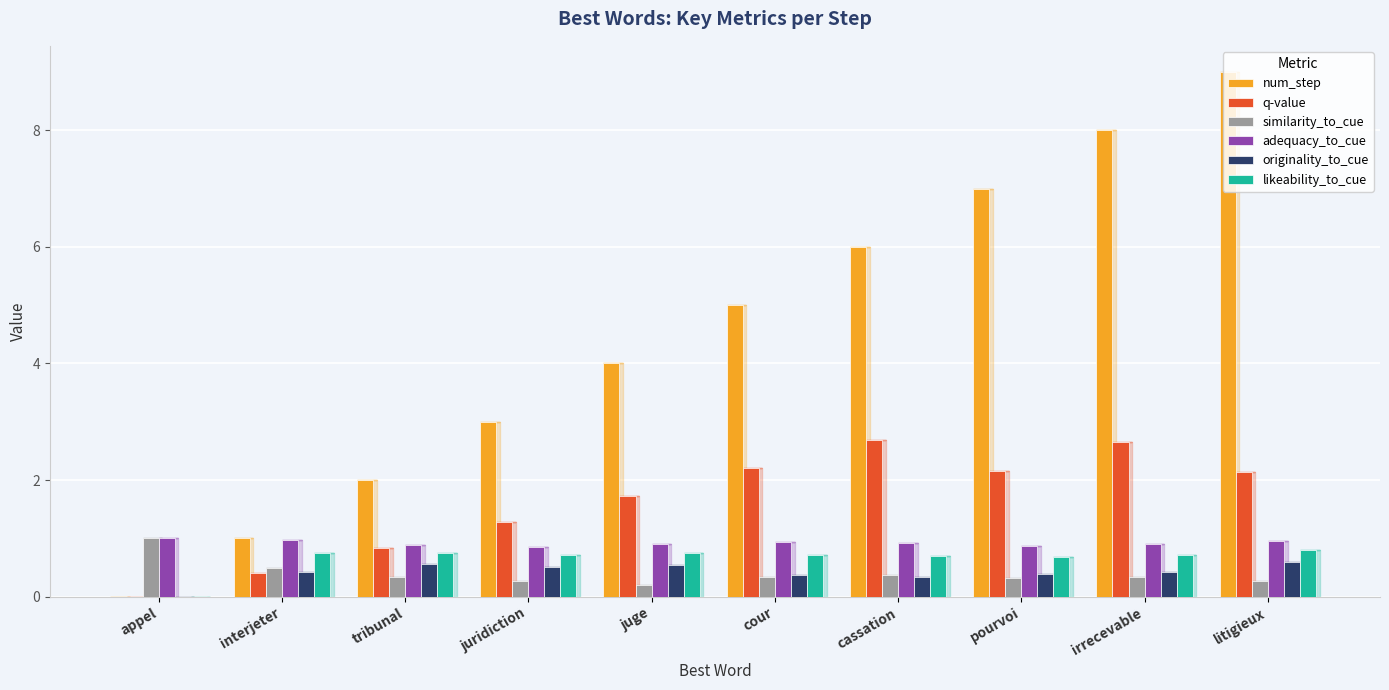

Is the value of originality_to_cue at pourvoi greater than the value of adequacy_to_cue at juridiction?

No